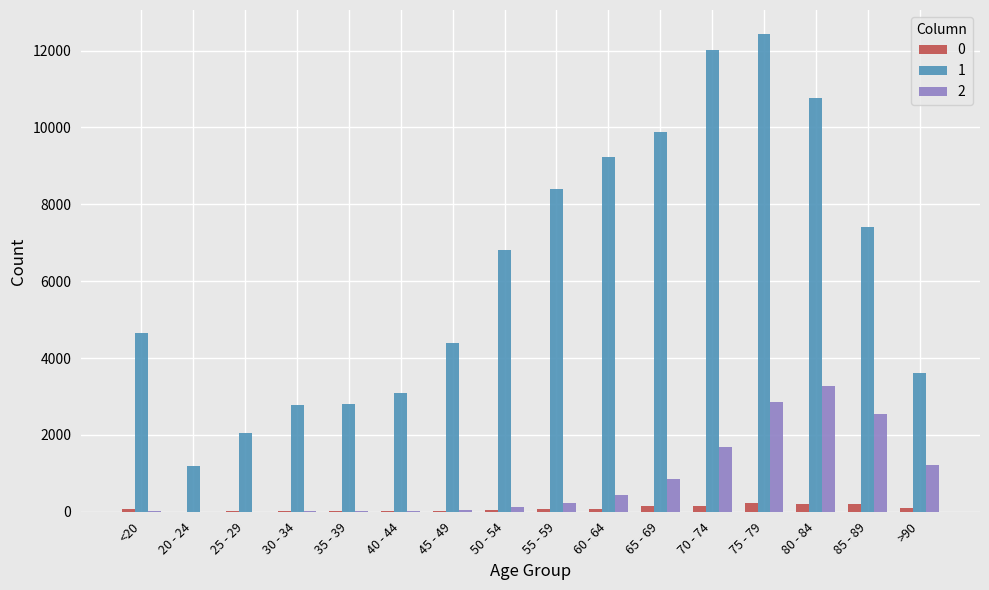

Which category has the highest value in the 1 series?

75 - 79